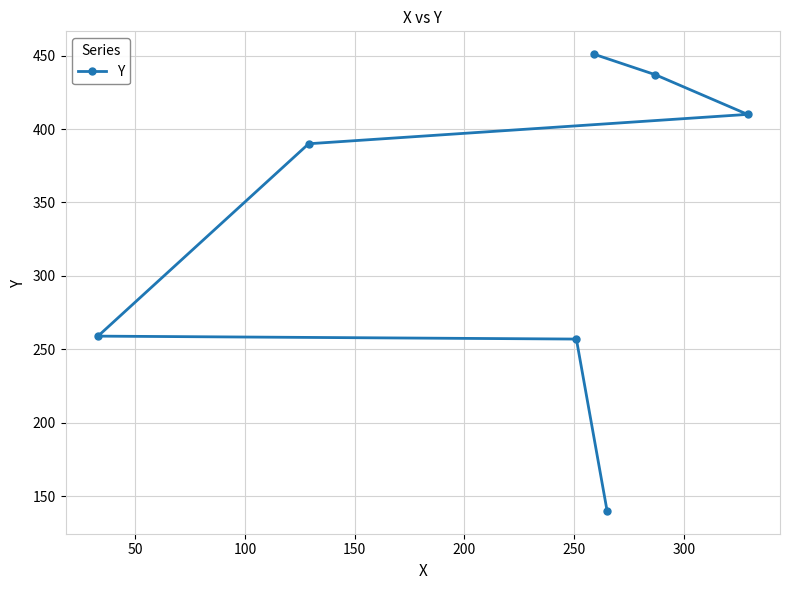

What is the value of the 7th point from the left?

410